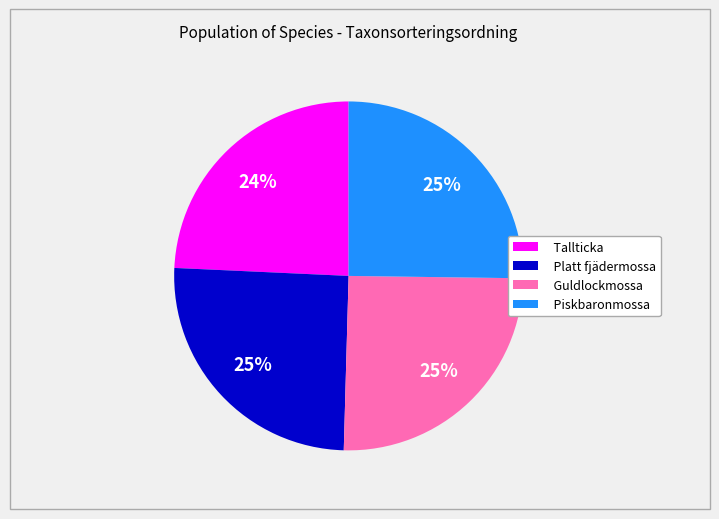

How many slices are in this pie chart?

4